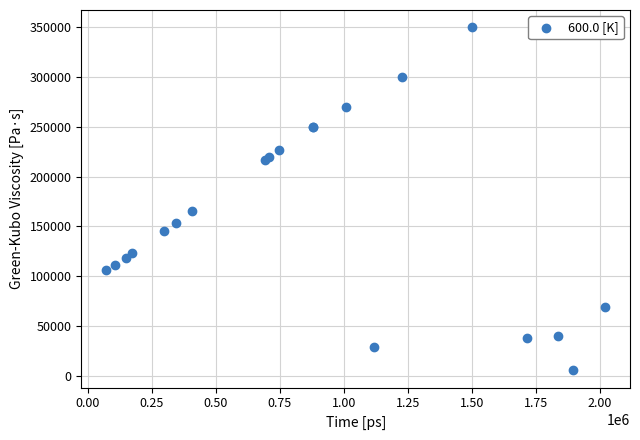

What Y value in the scatter plot is closest to 177668?

165390